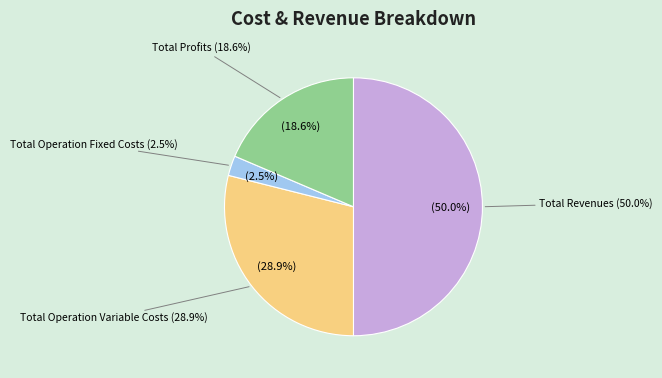

To the nearest percent, what percentage of the pie is Total Operation Variable Costs?

29%